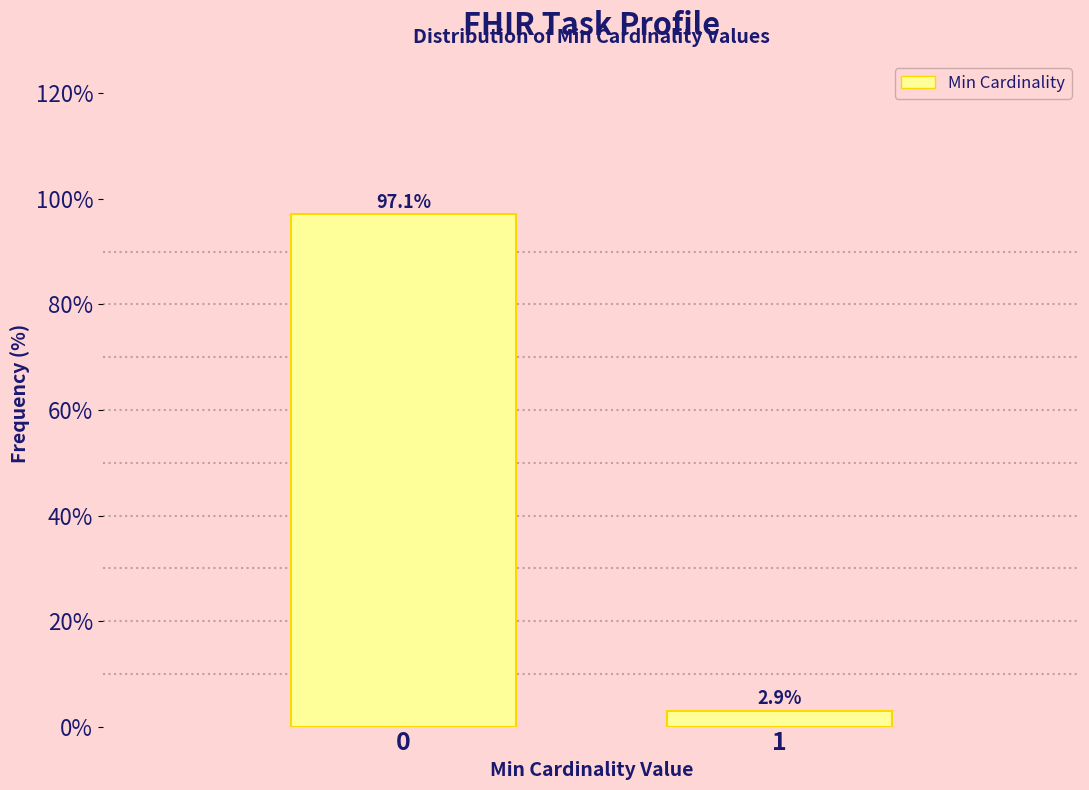

Reading right to left, extract all data points from this chart.

2.9	97.1